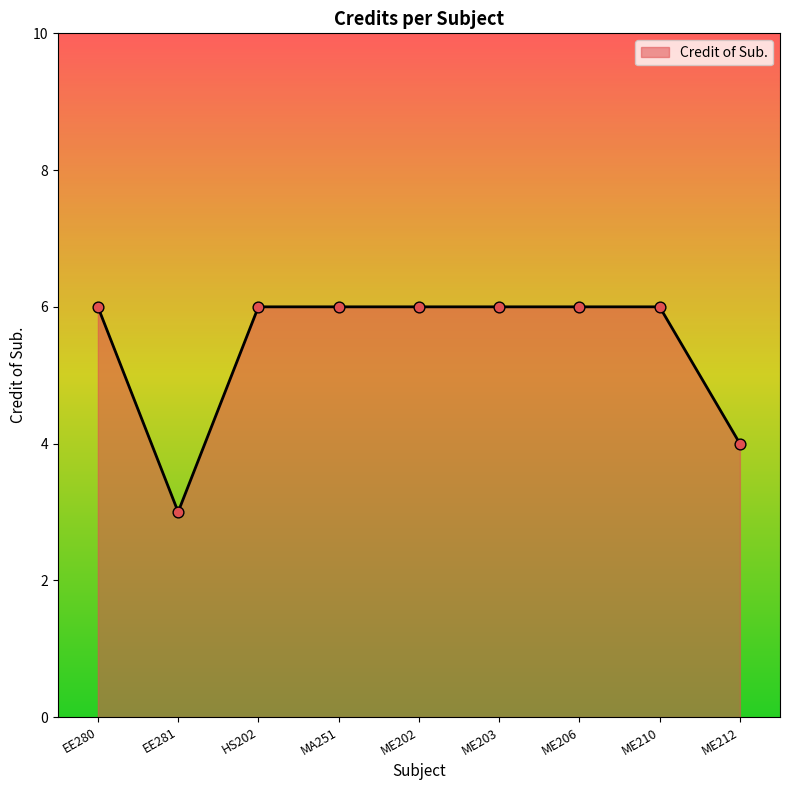

What is the change in value from EE281 to ME202?

+3